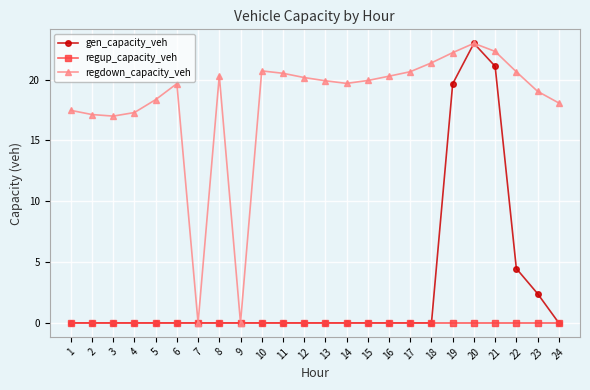

Reading left to right, extract all data points from this chart.

gen_capacity_veh: 1=0.0	2=0.0	3=0.0	4=0.0	5=0.0	6=0.0	7=0.0	8=0.0	9=0.0	10=0.0	11=0.0	12=0.0	13=0.0	14=0.0	15=0.0	16=0.0	17=0.0	18=0.0	19=19.7	20=23.0	21=21.1	22=4.5	23=2.4	24=0.0
regup_capacity_veh: 1=0.0	2=0.0	3=0.0	4=0.0	5=0.0	6=0.0	7=0.0	8=0.0	9=0.0	10=0.0	11=0.0	12=0.0	13=0.0	14=0.0	15=0.0	16=0.0	17=0.0	18=0.0	19=0.0	20=0.0	21=0.0	22=0.0	23=0.0	24=0.0
regdown_capacity_veh: 1=17.5	2=17.1	3=17.0	4=17.3	5=18.4	6=19.7	7=0.0	8=20.3	9=0.0	10=20.7	11=20.5	12=20.2	13=19.9	14=19.7	15=19.9	16=20.3	17=20.7	18=21.4	19=22.2	20=23.0	21=22.3	22=20.7	23=19.0	24=18.1